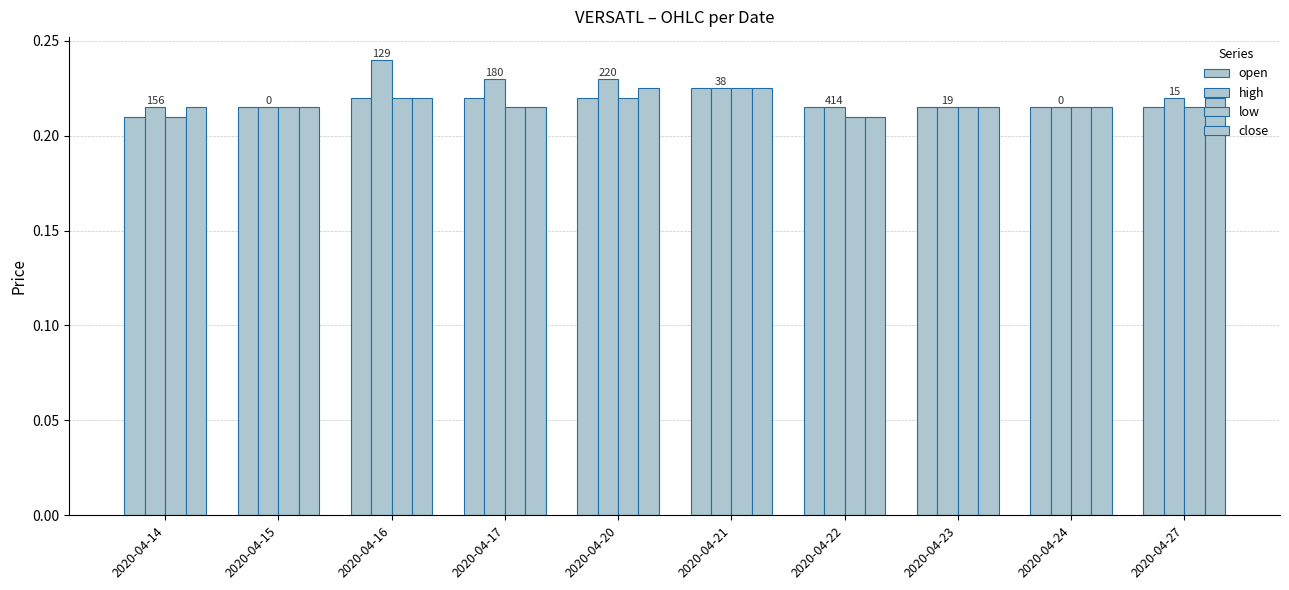

How many groups of bars are there?

10